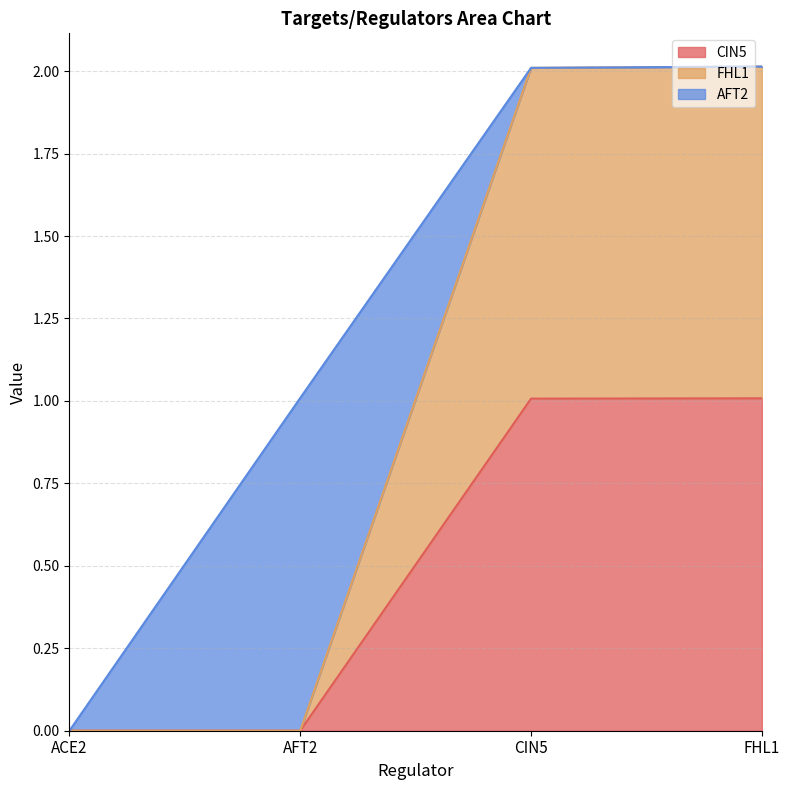

True or false: FHL1 has more than 0 interior local peaks.

False